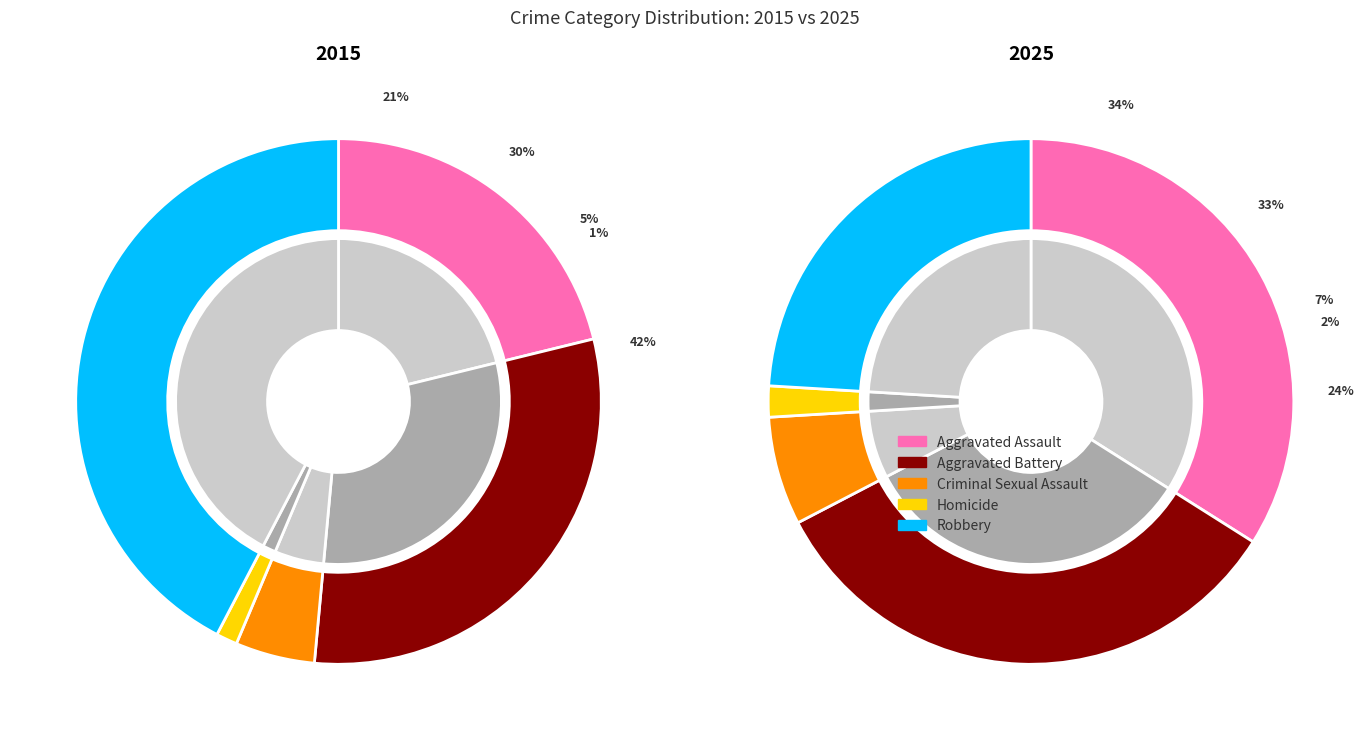

How many segments does this pie chart have?

5